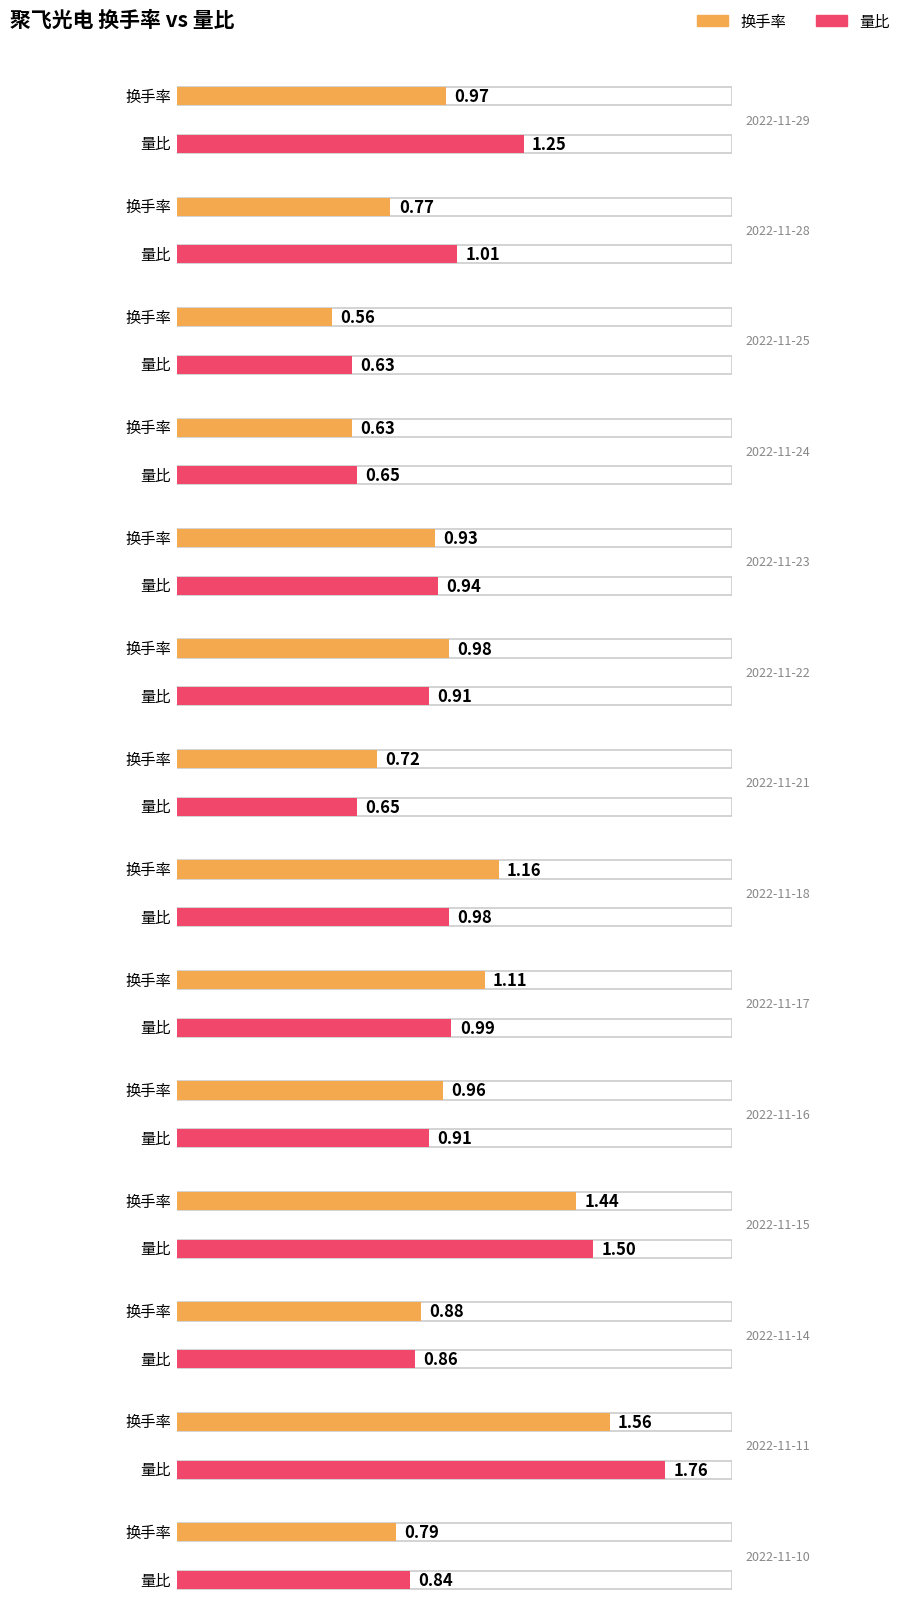

Is it true that 量比 equals 0.6 at 2022-11-25?

True